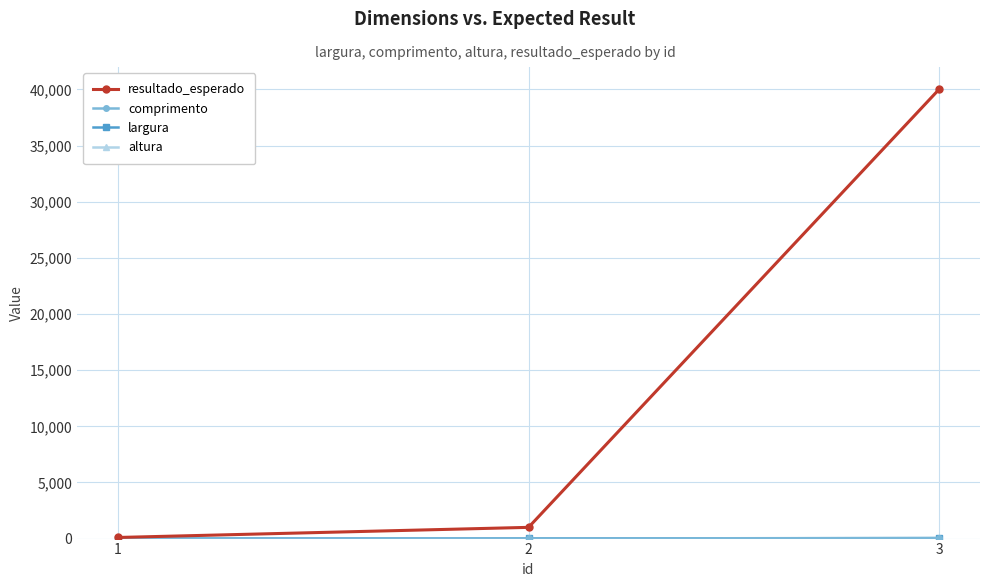

Between 2 and 3, which series saw the biggest shift?

resultado_esperado